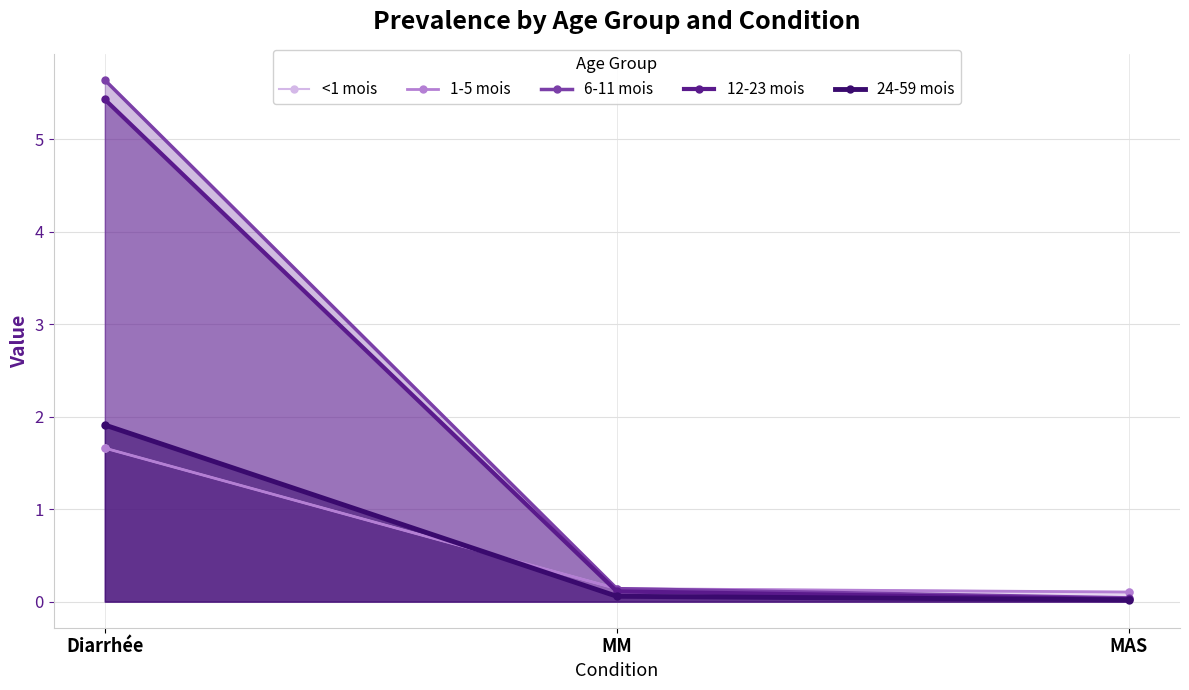

What is the label of the 2nd point from the right?

MM